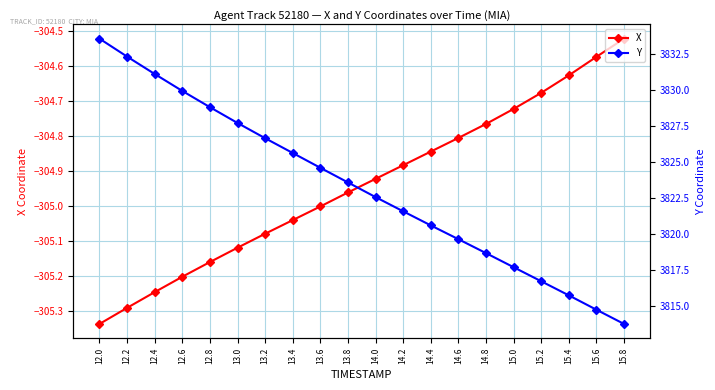

Which series has the widest spread of values?

Y